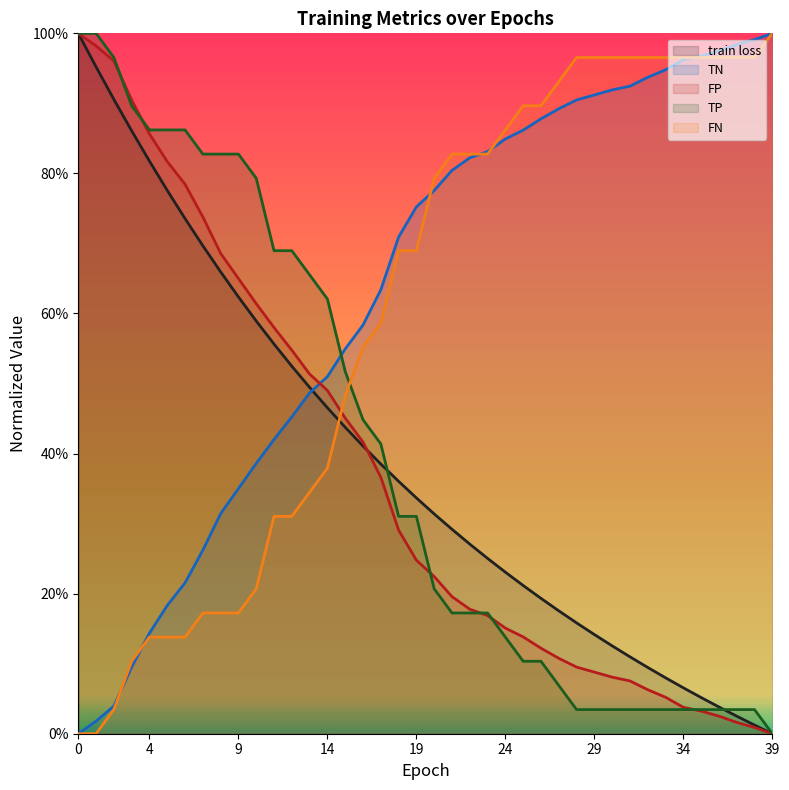

True or false: TP has more than 0 interior local peaks.

False